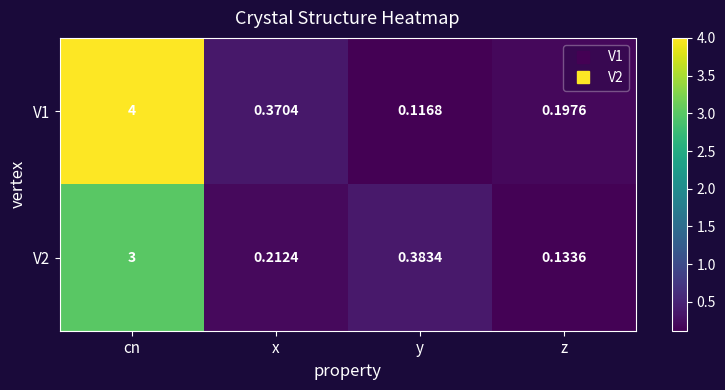

Where is V2 nearest to the value 1?

y